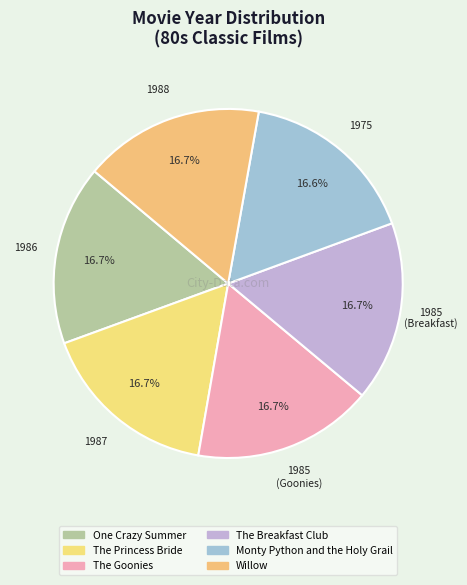

The Willow slice represents 17% of the pie. True or false?

True